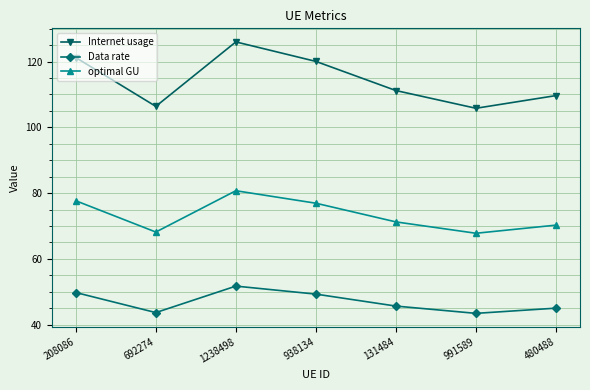

What is the total value across all series at 131484?

228.1